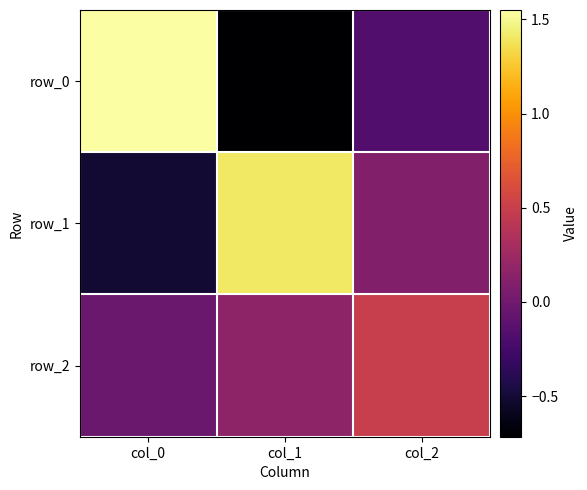

Which series has the largest total across all categories?

row_1